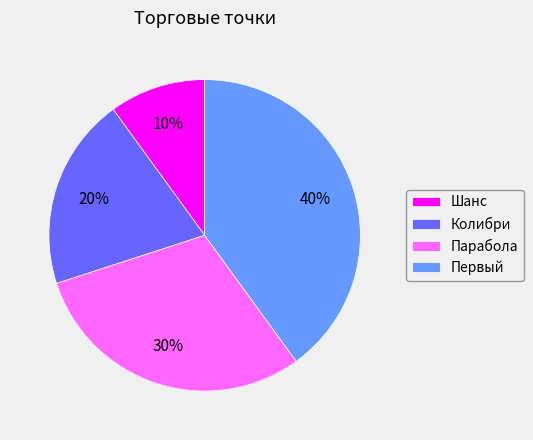

To the nearest percent, what is the difference between the largest and smallest slice percentages?

30%